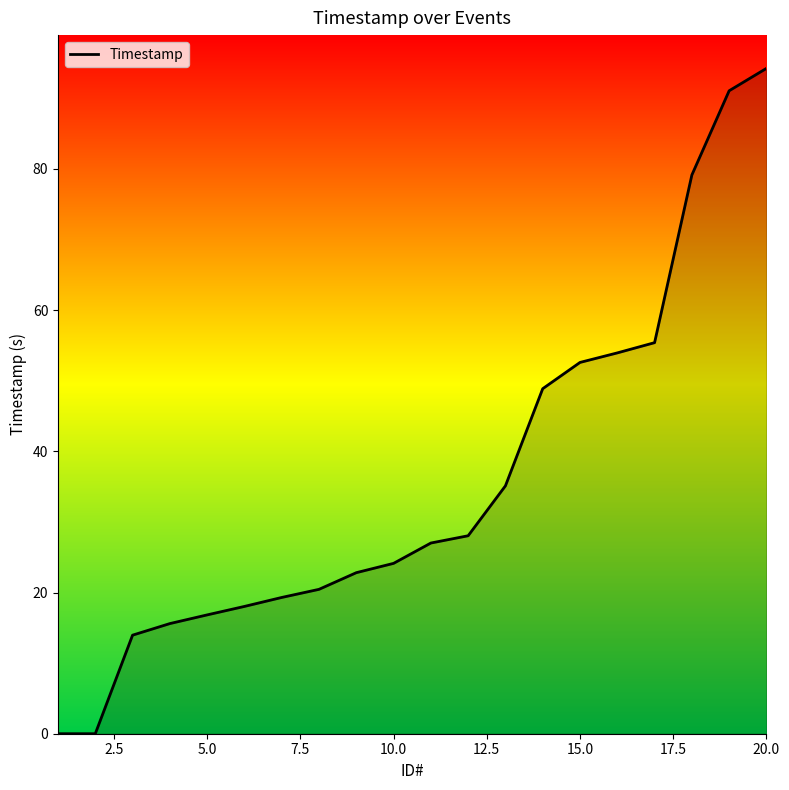

What is the greatest value displayed?

94.2